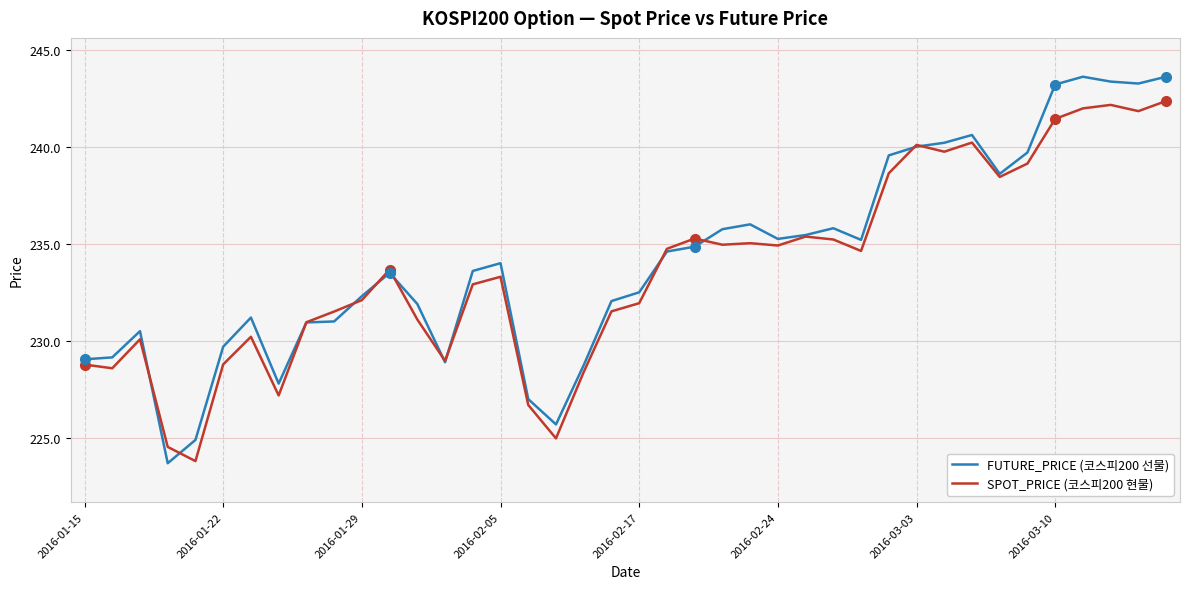

Which series has the largest total across all categories?

FUTURE_PRICE (코스피200 선물)